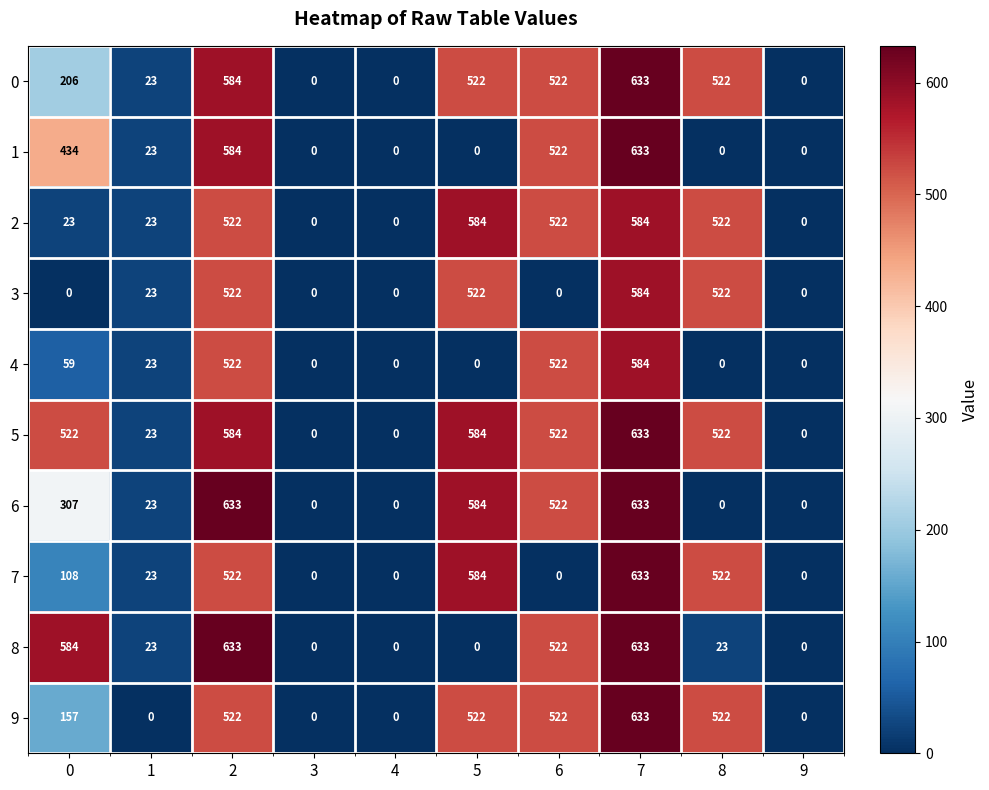

What is the difference between the 3 values at 5 and 4?

522